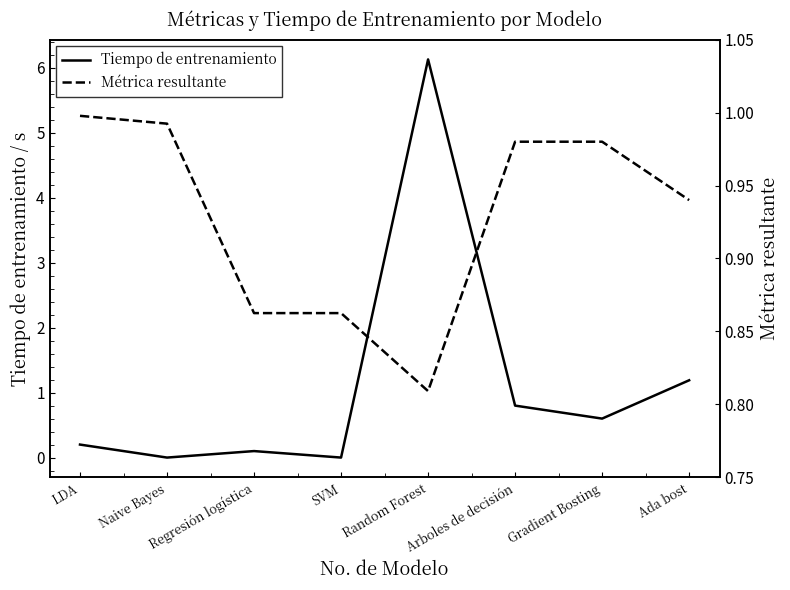

Where is the first local minimum for Tiempo de entrenamiento?

Naive Bayes